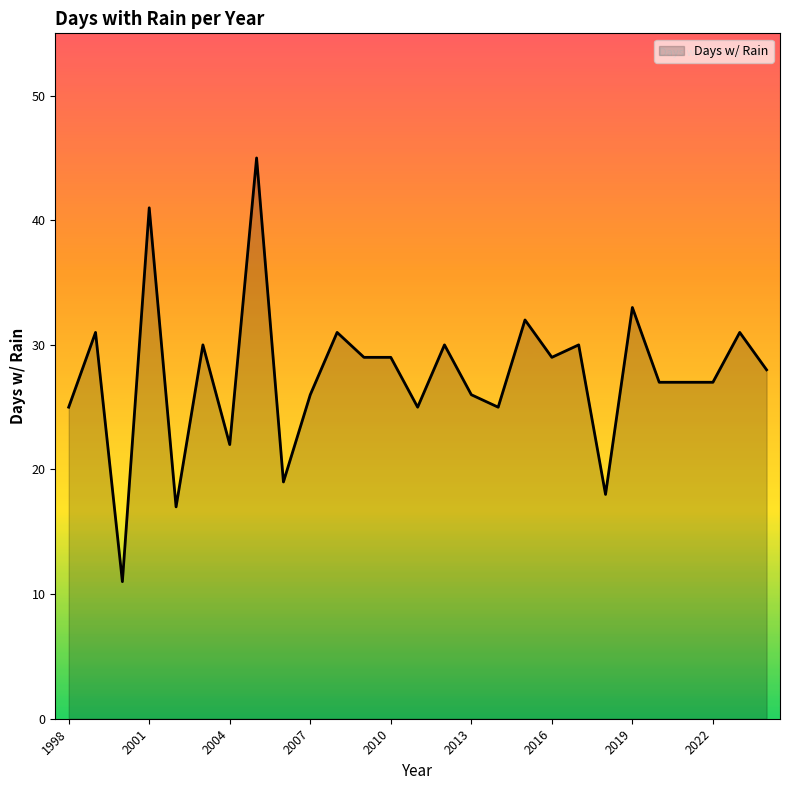

What is the greatest value displayed?

45